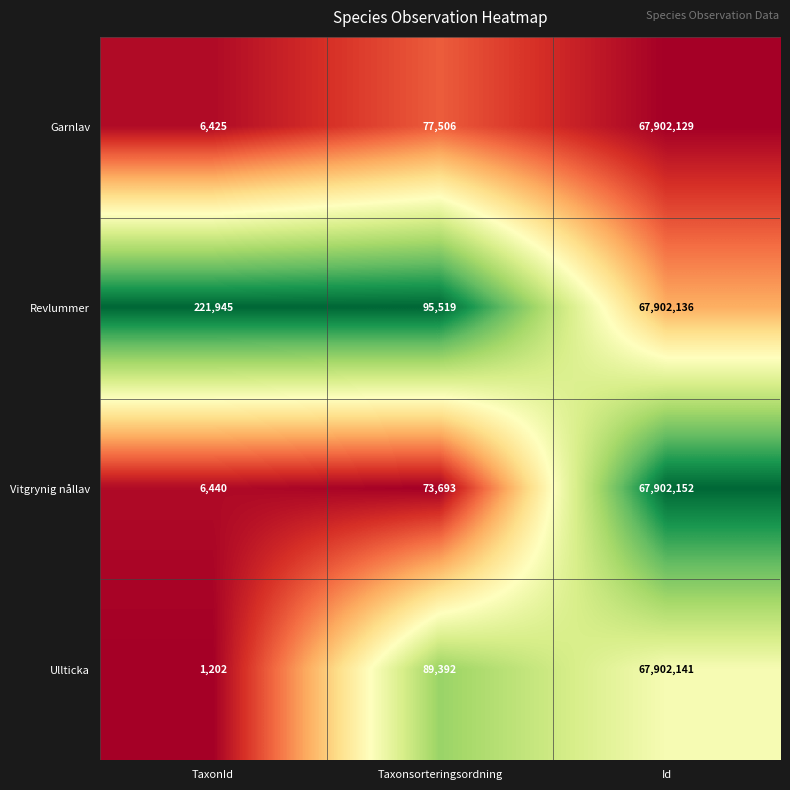

What is the total value across all series at Taxonsorteringsordning?

336110